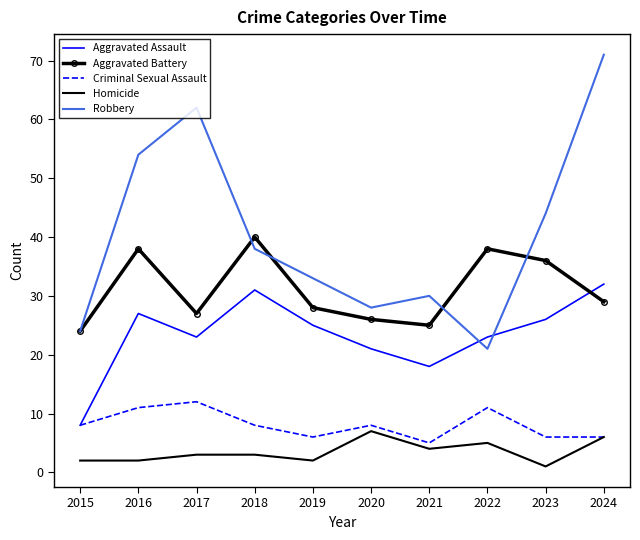

What is the difference between the maximum and minimum values in the Aggravated Assault series?

24